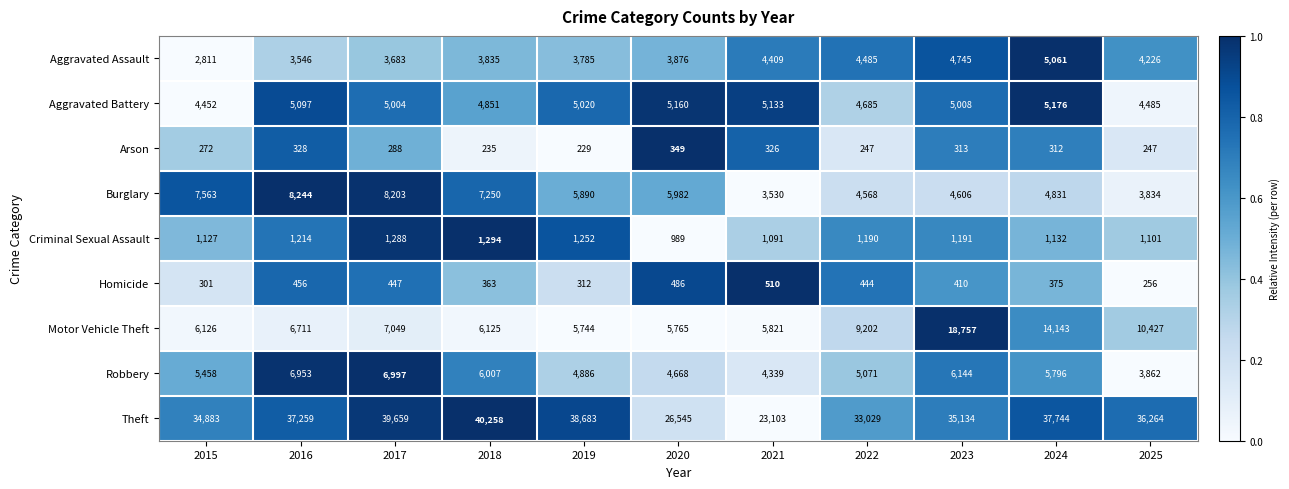

Read the Robbery value at 2019.

4886